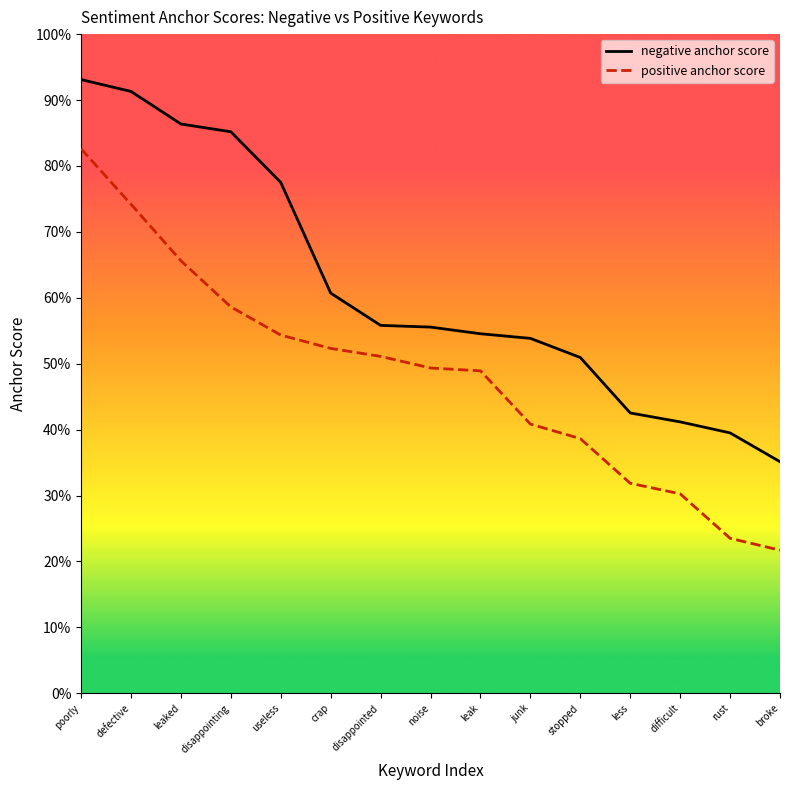

Reading left to right, extract all data points from this chart.

negative anchor score: 0.9	0.9	0.9	0.9	0.8	0.6	0.6	0.6	0.5	0.5	0.5	0.4	0.4	0.4	0.4
positive anchor score: 0.8	0.7	0.7	0.6	0.5	0.5	0.5	0.5	0.5	0.4	0.4	0.3	0.3	0.2	0.2